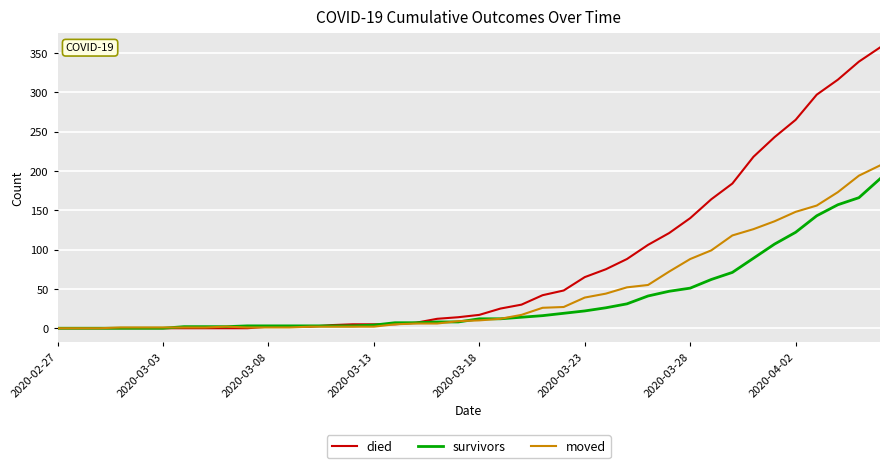

List the series in order of their peak value, lowest first.

survivors, moved, died